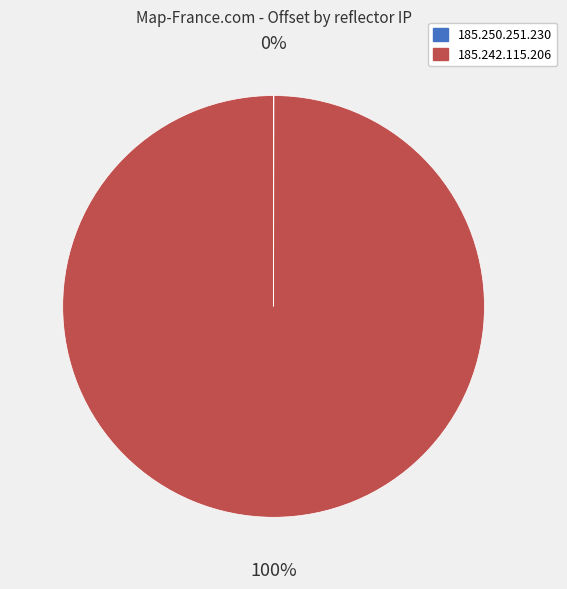

What is the largest slice in the pie chart?

185.242.115.206